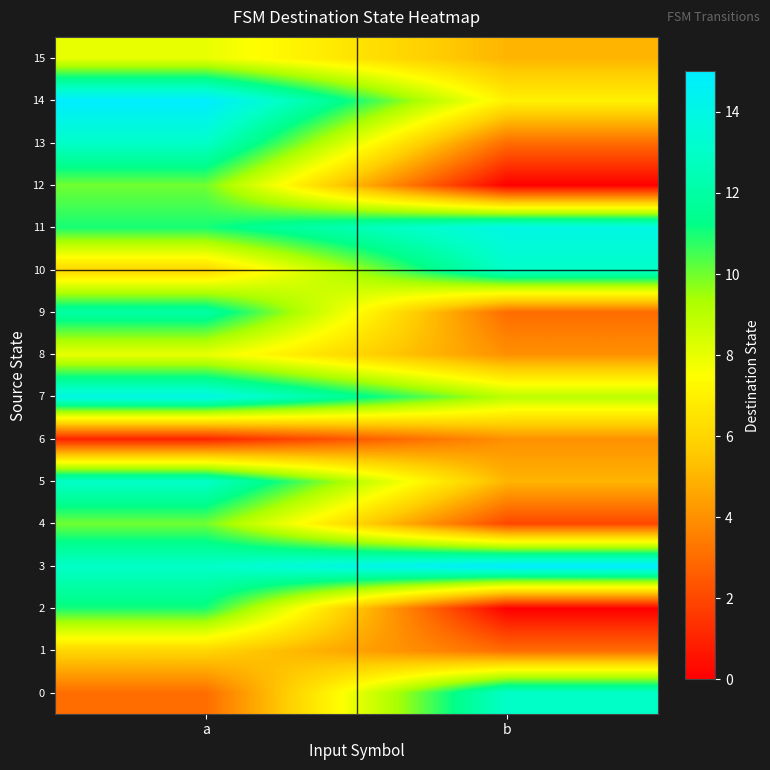

What is the difference between the highest and lowest values at a?

14